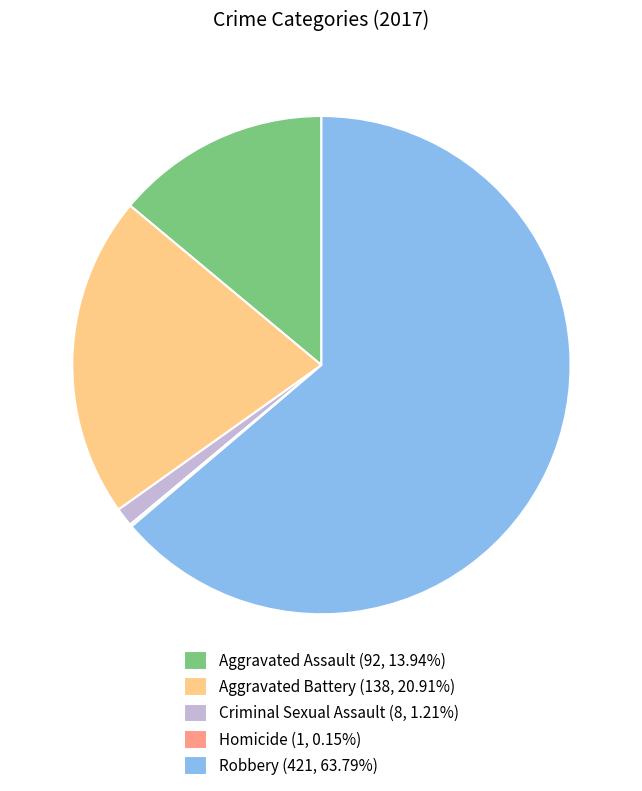

What is the ratio of the value at Aggravated Assault (92, 13.94%) to the value at Aggravated Battery (138, 20.91%)?

0.7